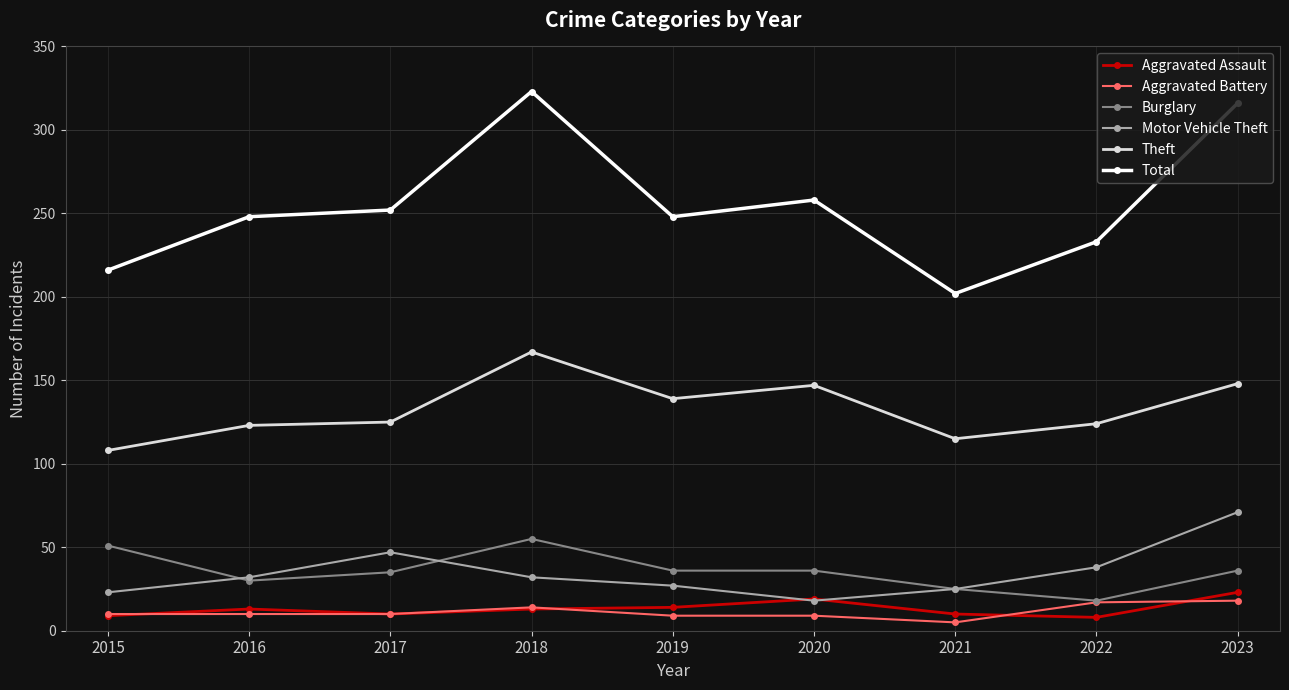

True or false: Motor Vehicle Theft and Aggravated Battery intersect in this chart.

False